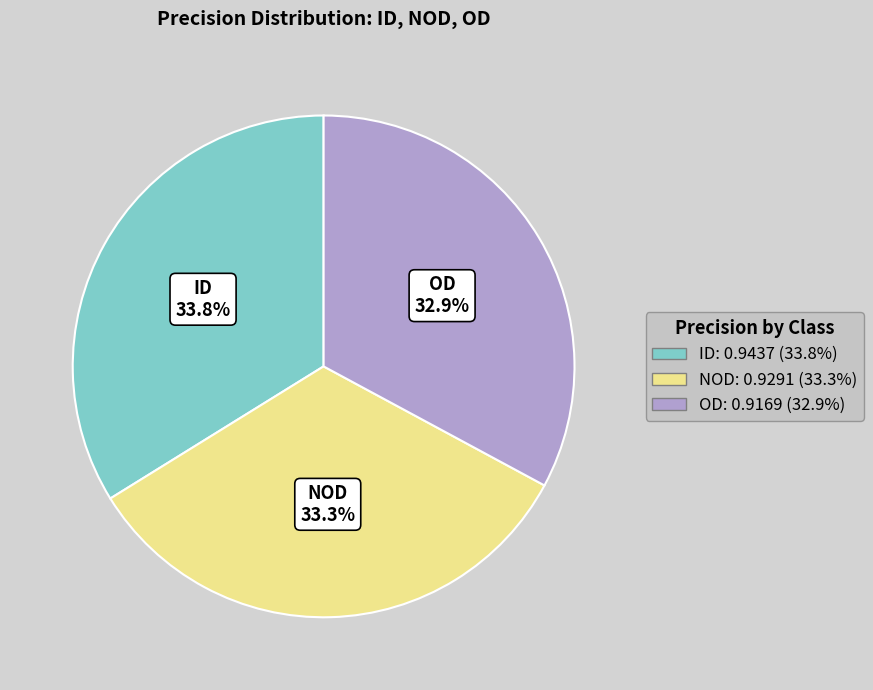

Which has a higher value, ID: 0.9437 (33.8%) or NOD: 0.9291 (33.3%)?

ID: 0.9437 (33.8%)